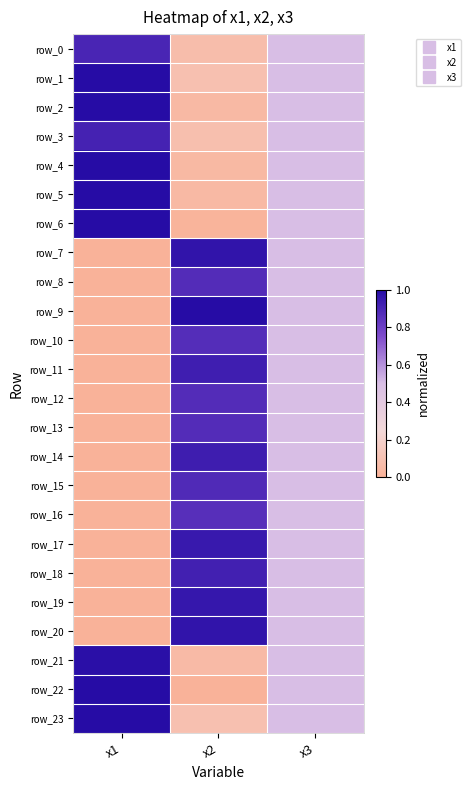

Which has a higher value, x3 or x1?

x1